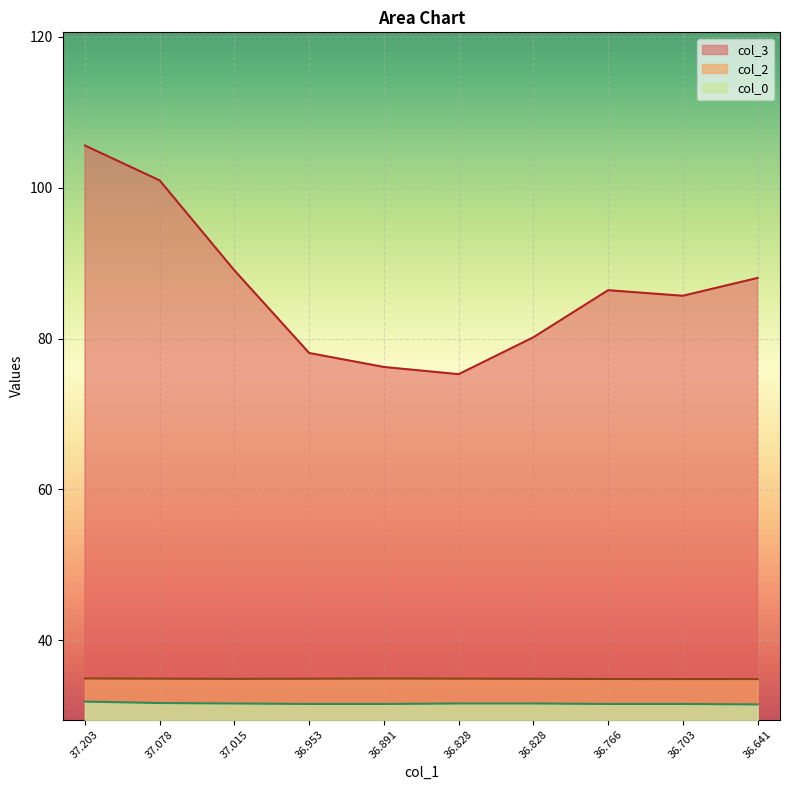

True or false: col_0 has more than 1 interior local peaks.

False